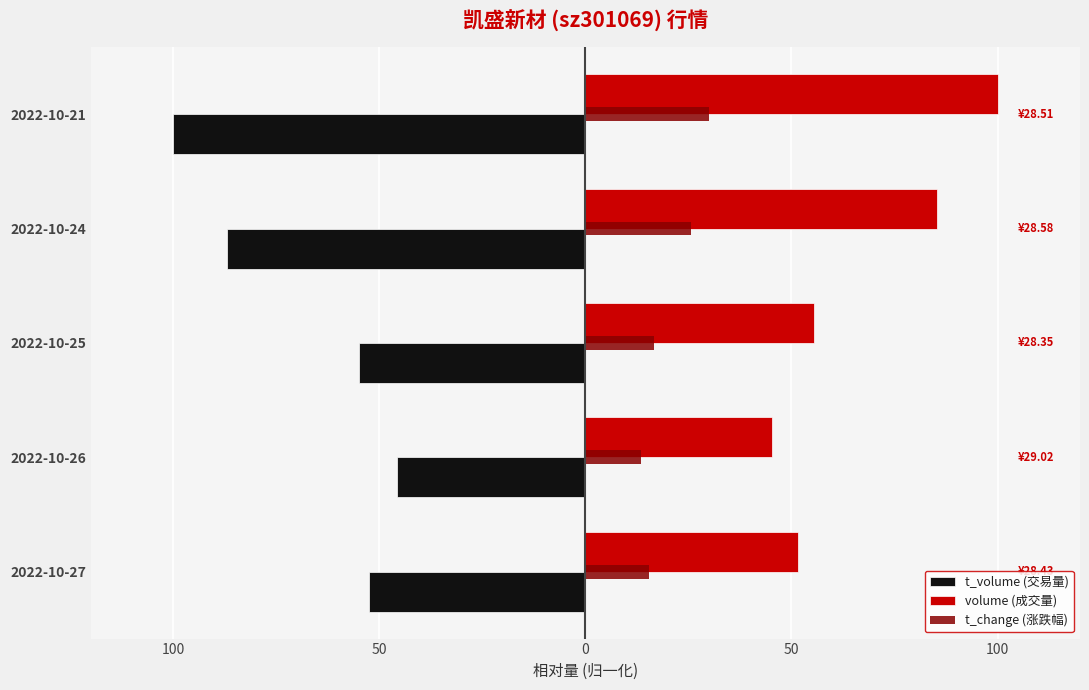

What is the lowest value of the t_change (涨跌幅) series?

13.6